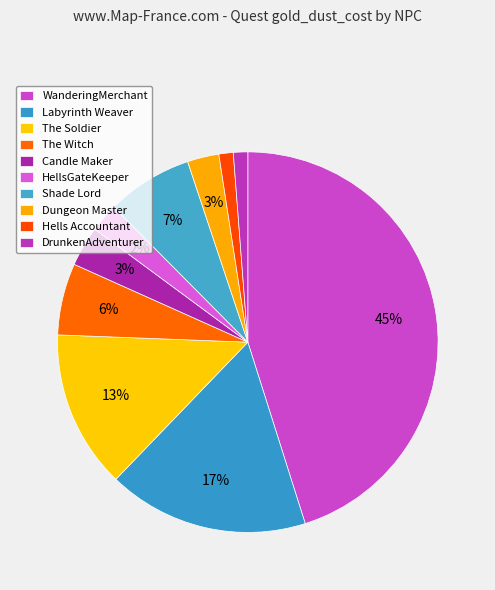

Count the number of slices in the pie.

10